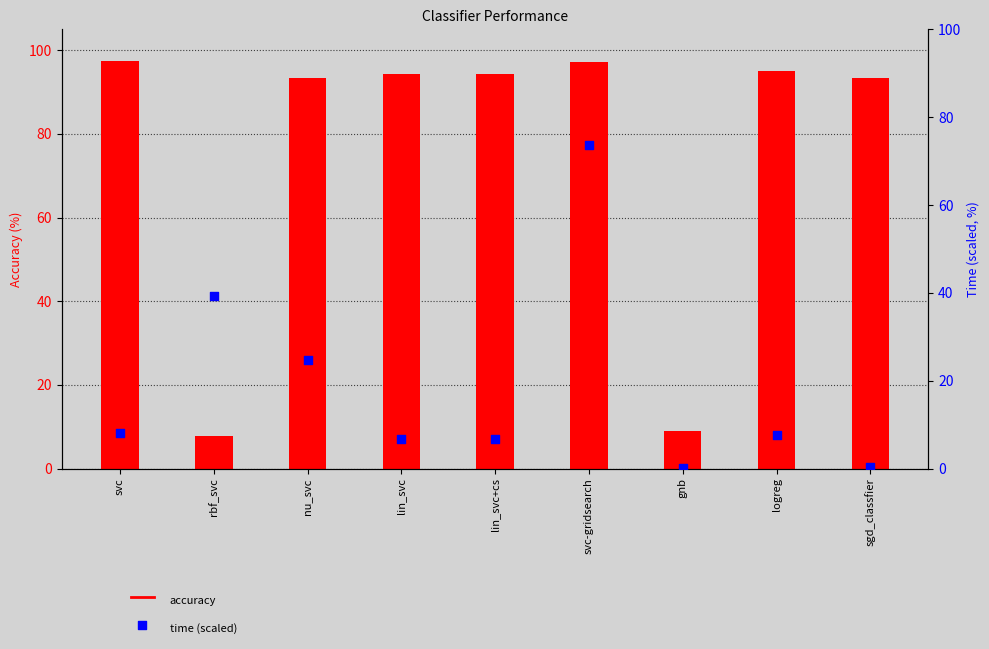

Which series reaches the maximum Y coordinate?

accuracy